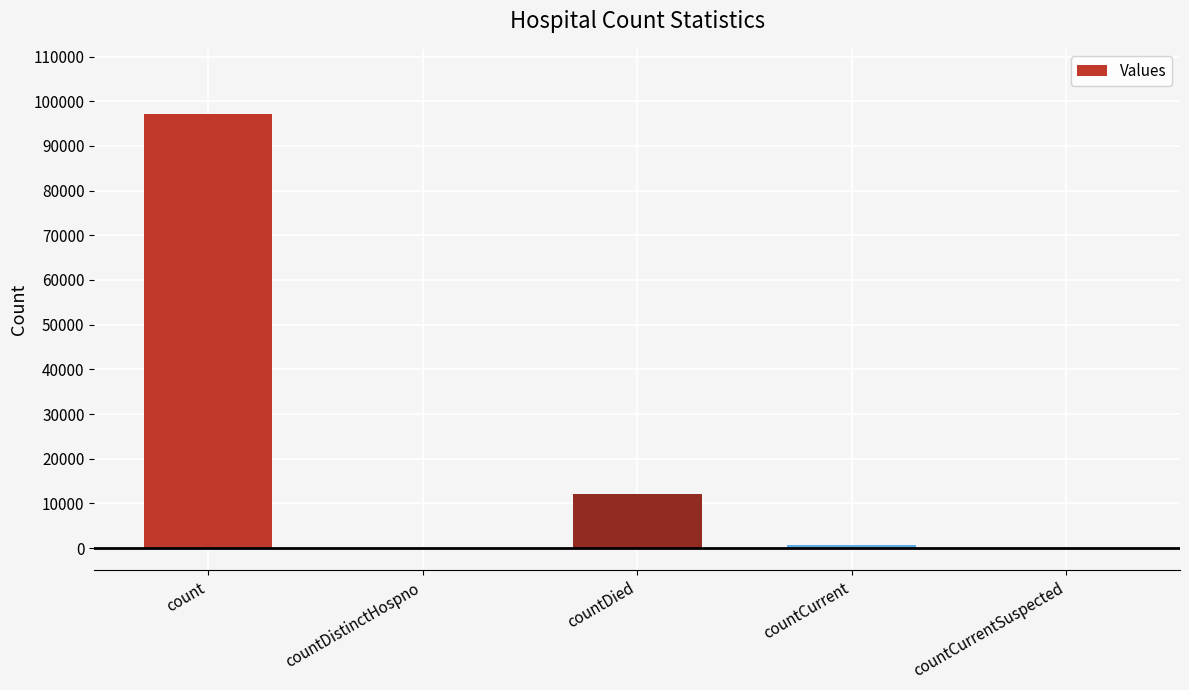

Read the value at countCurrent, to the nearest 10.

740